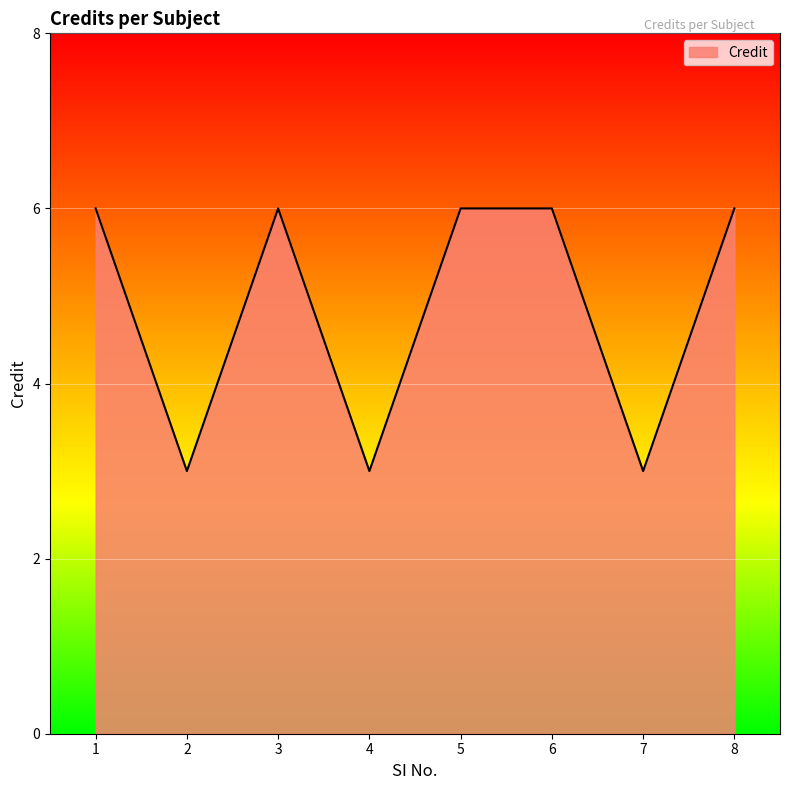

What is the difference between the maximum and minimum values?

3